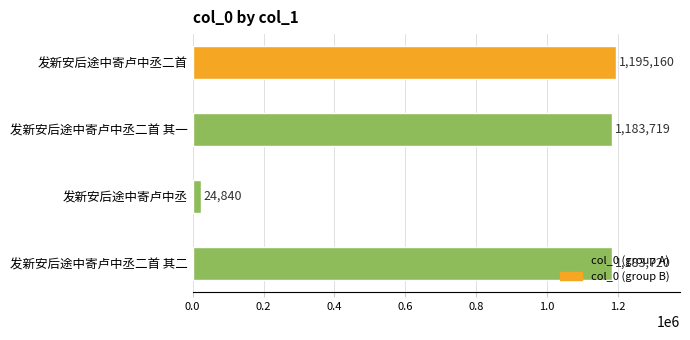

The chart shows a value of 24840 at 发新安后途中寄卢中丞. True or false?

True